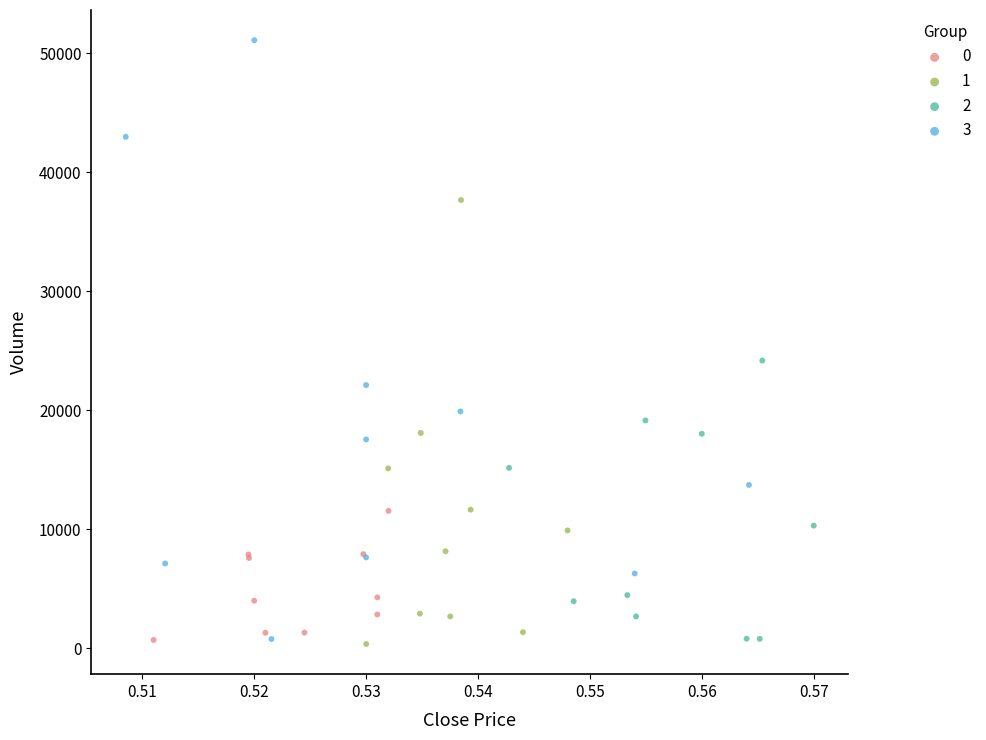

Which series contains the highest Y value?

3